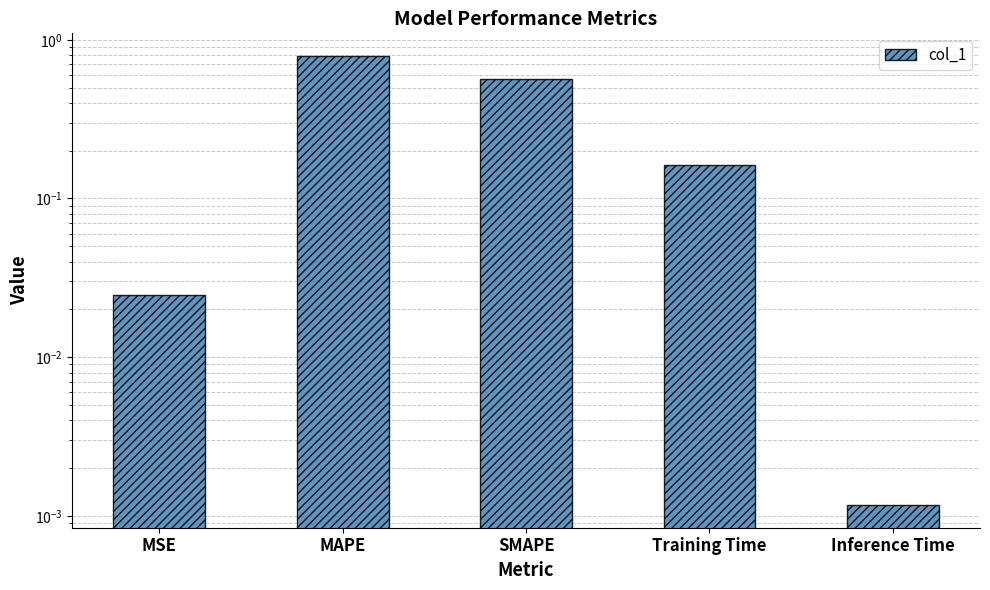

Does the chart contain stacked bars?

No